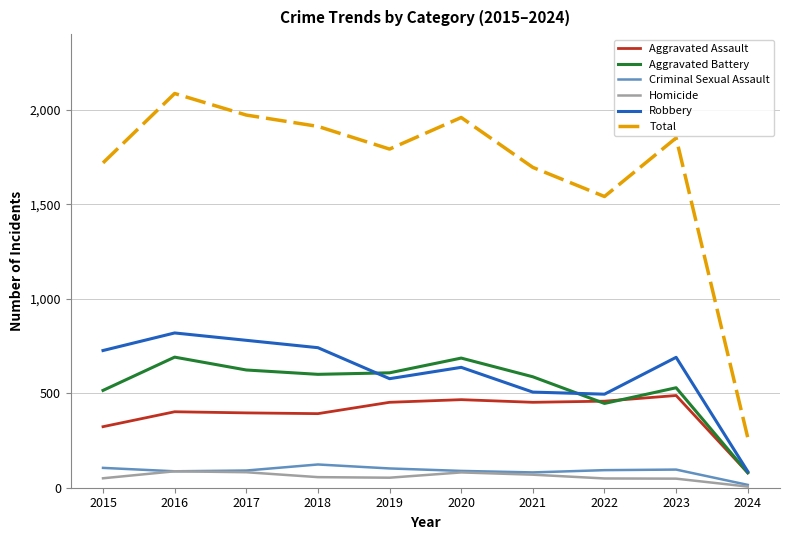

At which category does the chart reach its peak across all series?

2016